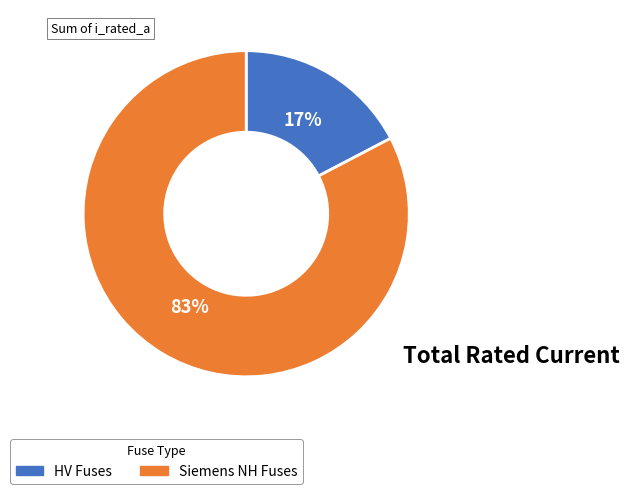

Does any single category account for the majority?

Yes